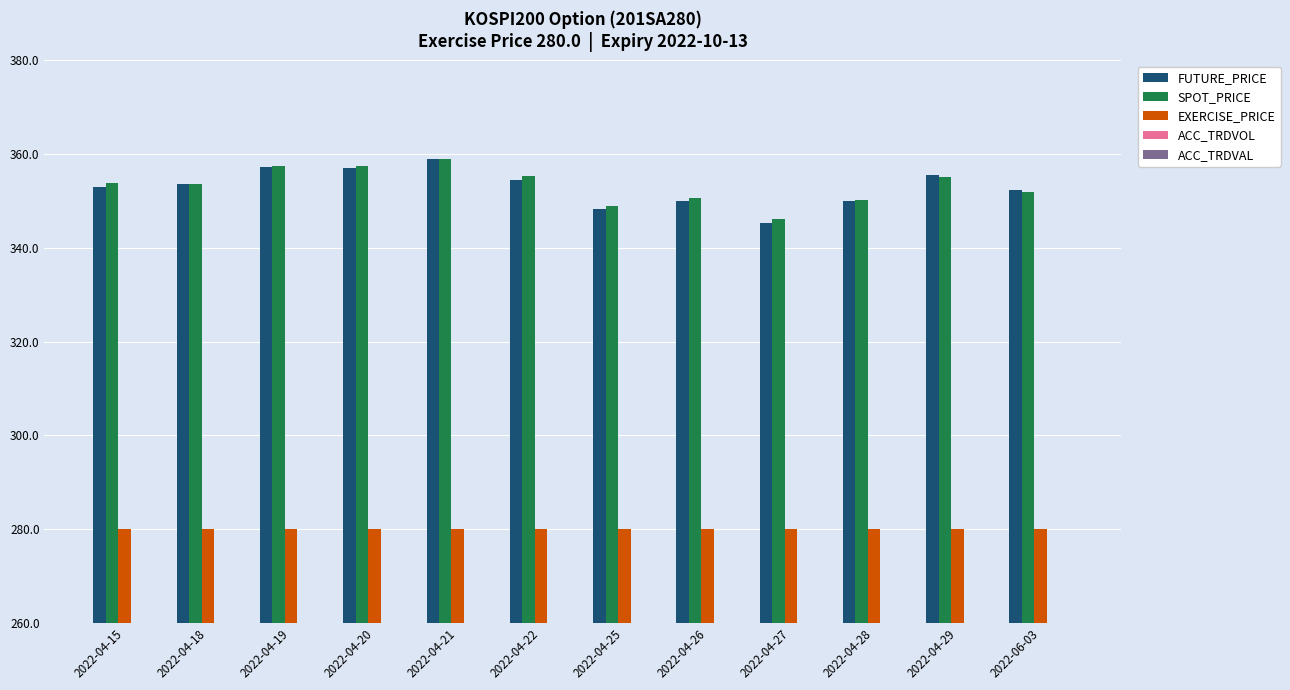

What is the label of the 11th bar from the left?

2022-04-29